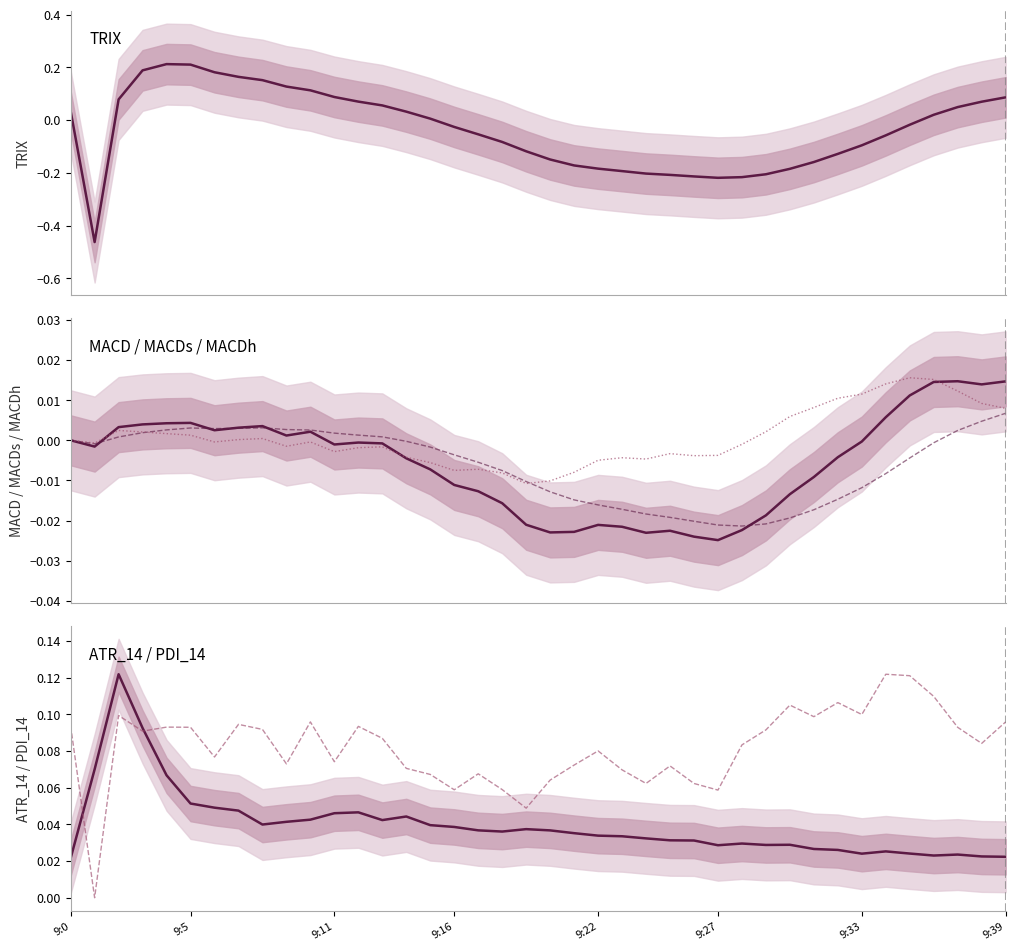

How many pdi_14 (scaled) values are between 0 and 1?

40